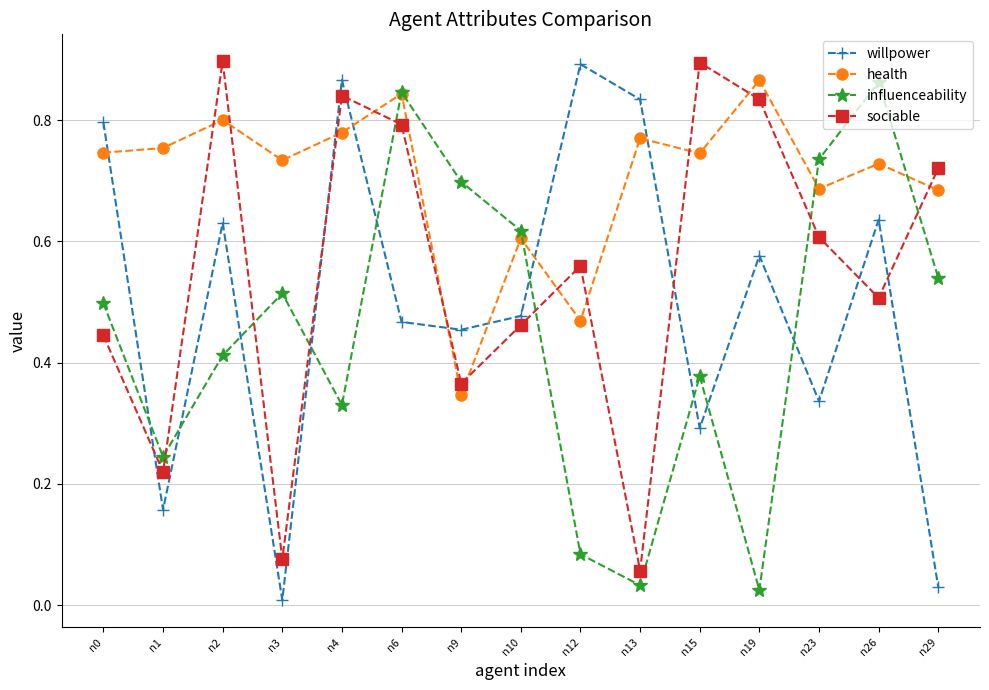

What is the total value across all series at n0?

2.5